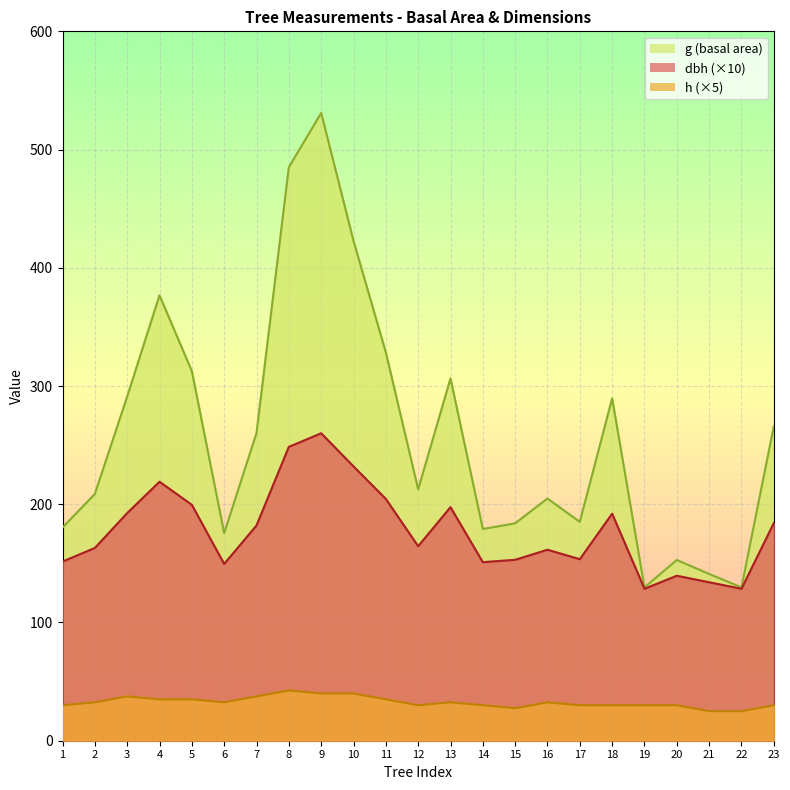

What is the value of the dbh point at the 13th from the left?

197.5